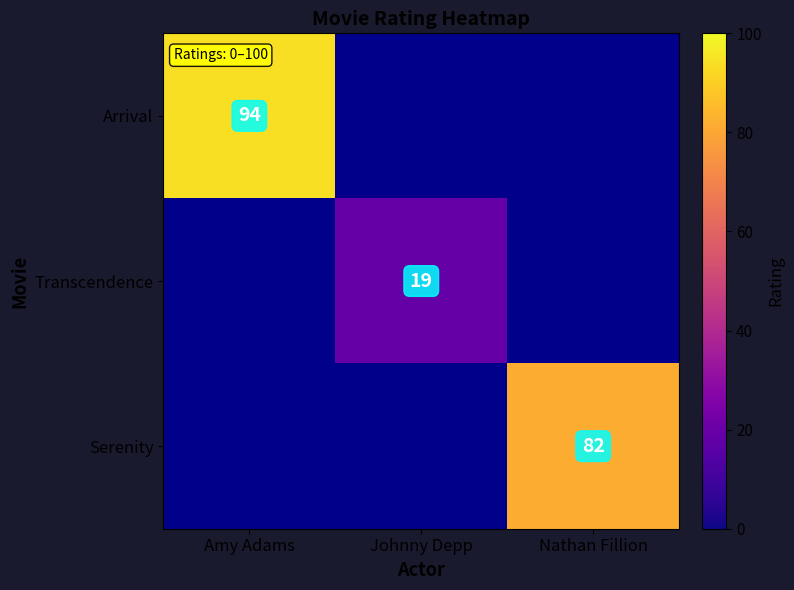

The Arrival series shows 94 at Amy Adams. True or false?

True